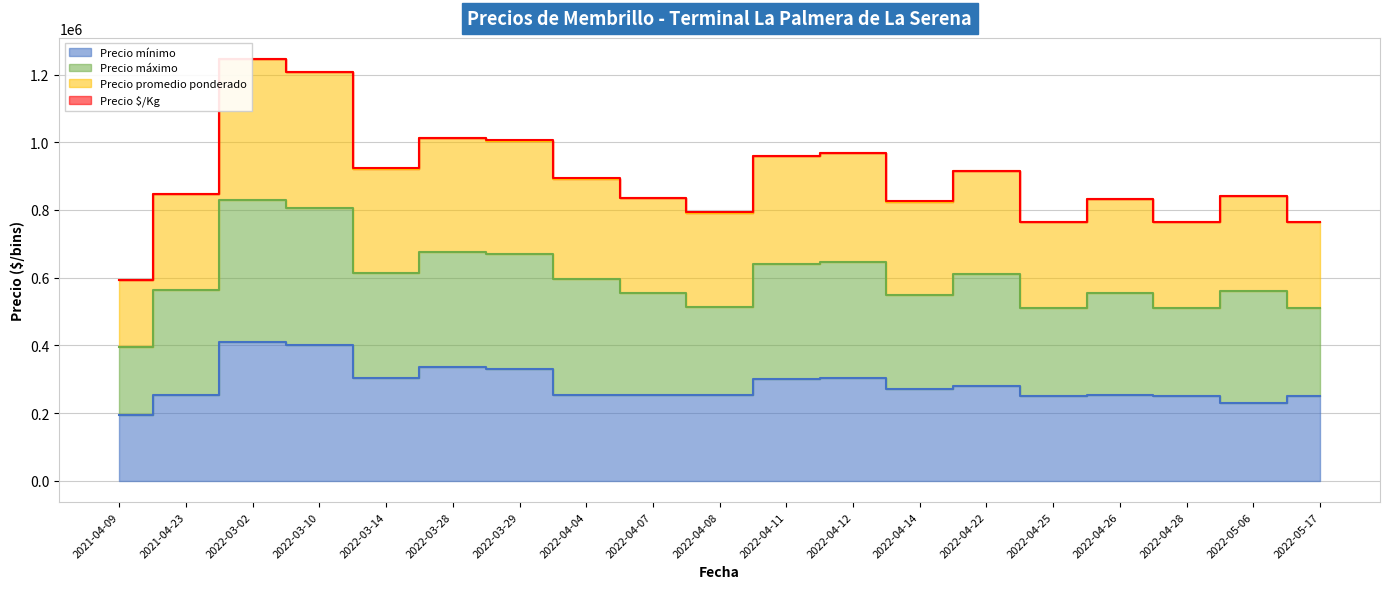

Between 2022-03-02 and 2022-04-22, which series saw the biggest shift?

Precio promedio ponderado